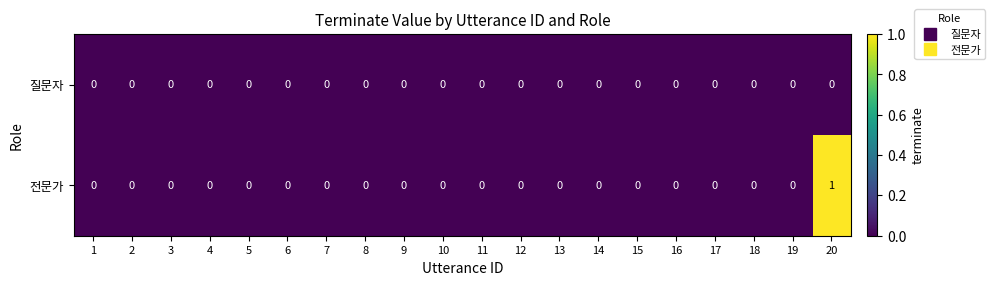

Which series has the widest spread of values?

전문가